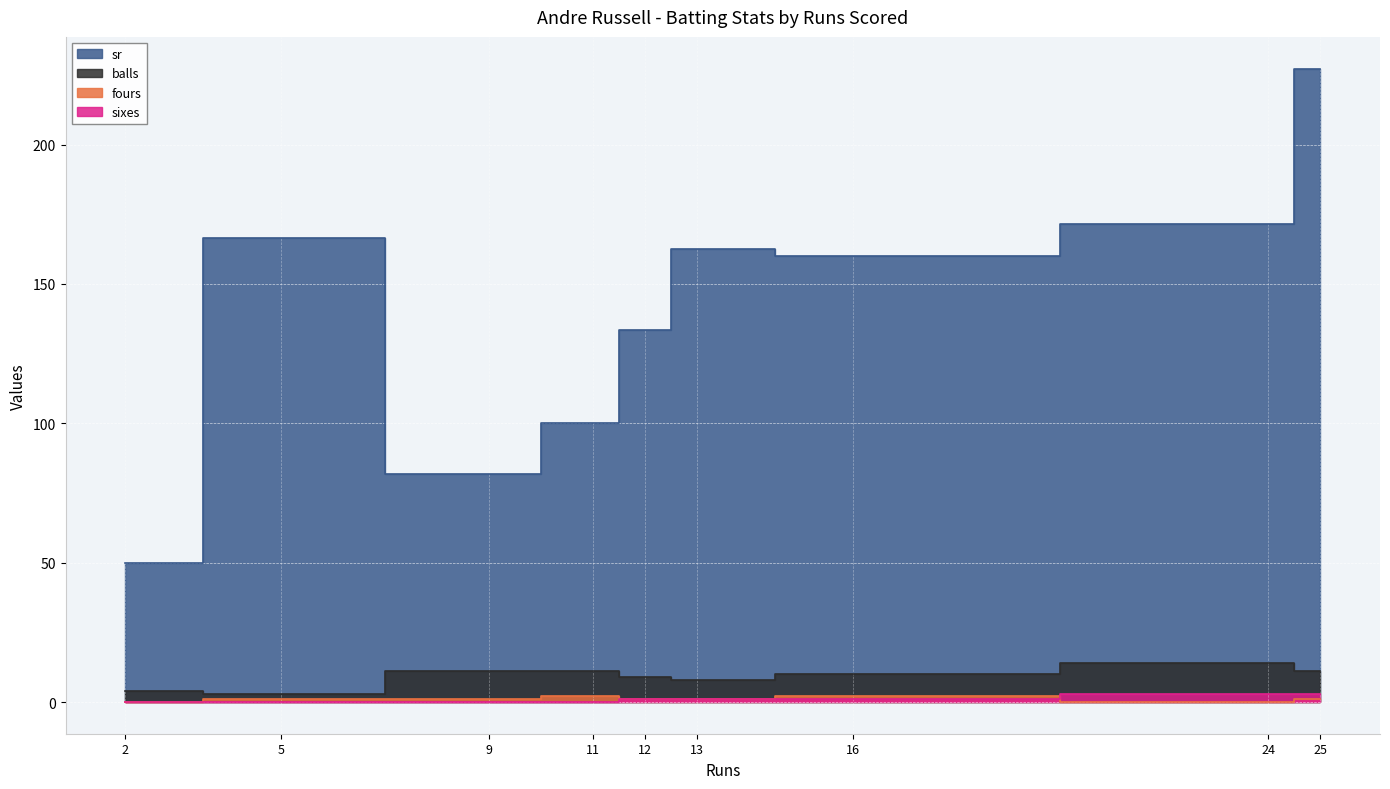

How many interior local peaks does the sixes series have?

3